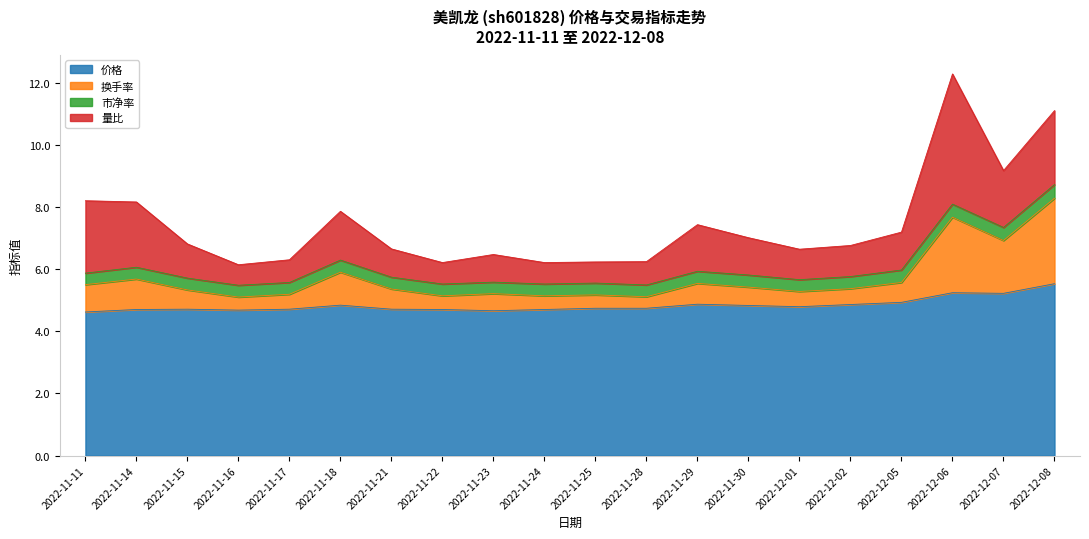

What is the total value across all series at 2022-11-23?

6.5